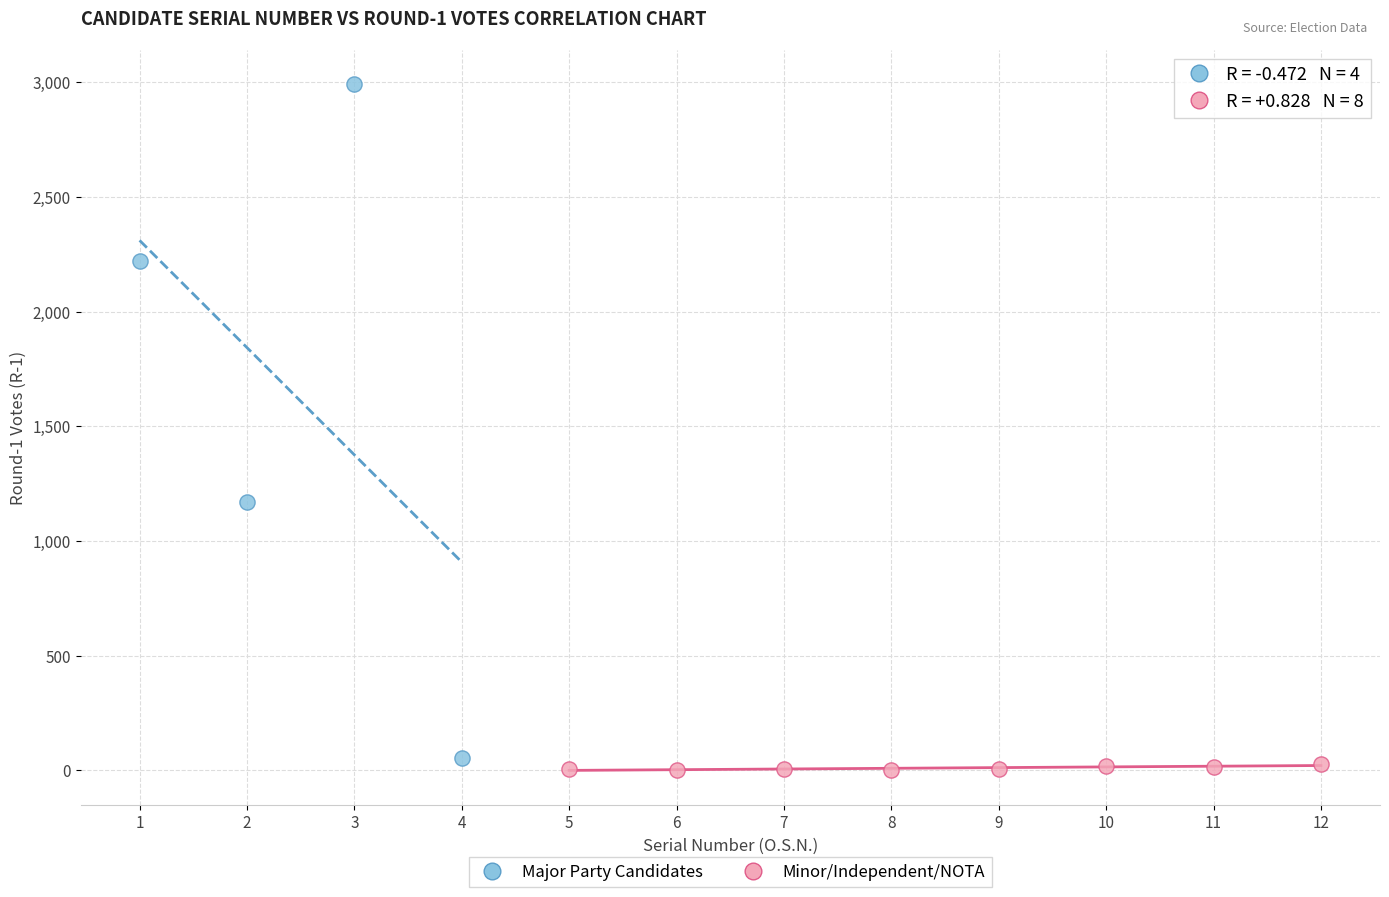

Which series contains the highest Y value?

Major Party Candidates